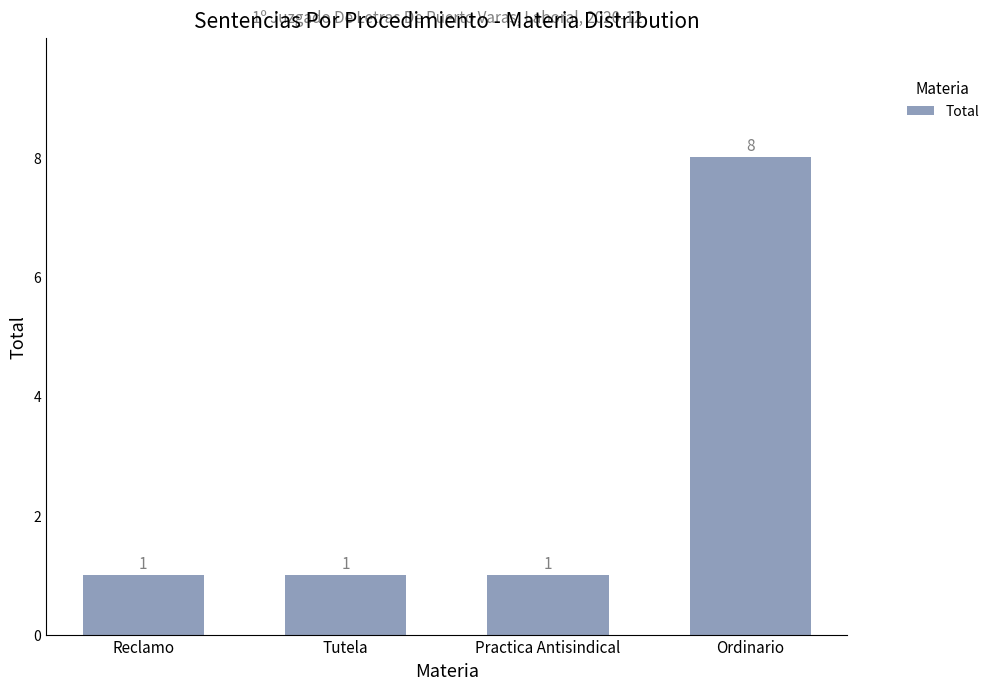

What is the maximum value shown in the chart?

8